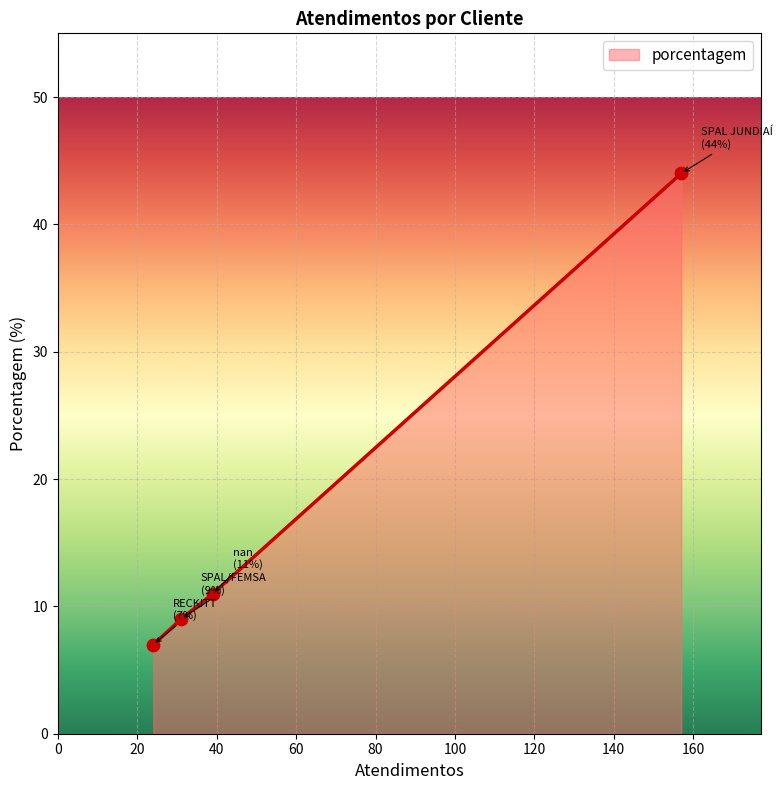

True or false: the data has more than 1 interior local peaks.

False